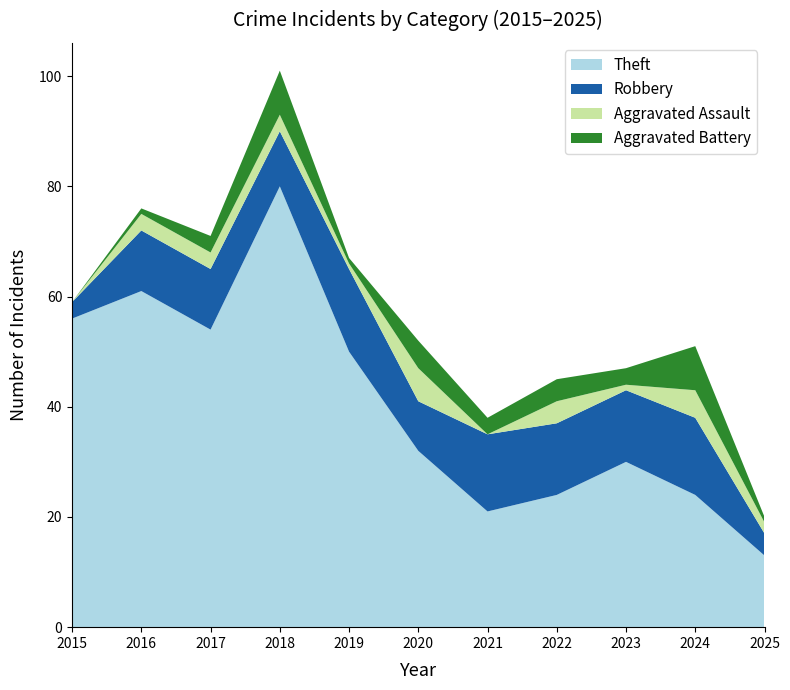

Reading left to right, what are all the values shown in this chart?

Theft: 2015=56	2016=61	2017=54	2018=80	2019=50	2020=32	2021=21	2022=24	2023=30	2024=24	2025=13
Robbery: 2015=3	2016=11	2017=11	2018=10	2019=15	2020=9	2021=14	2022=13	2023=13	2024=14	2025=4
Aggravated Assault: 2015=0	2016=3	2017=3	2018=3	2019=1	2020=6	2021=0	2022=4	2023=1	2024=5	2025=2
Aggravated Battery: 2015=0	2016=1	2017=3	2018=8	2019=1	2020=5	2021=3	2022=4	2023=3	2024=8	2025=1